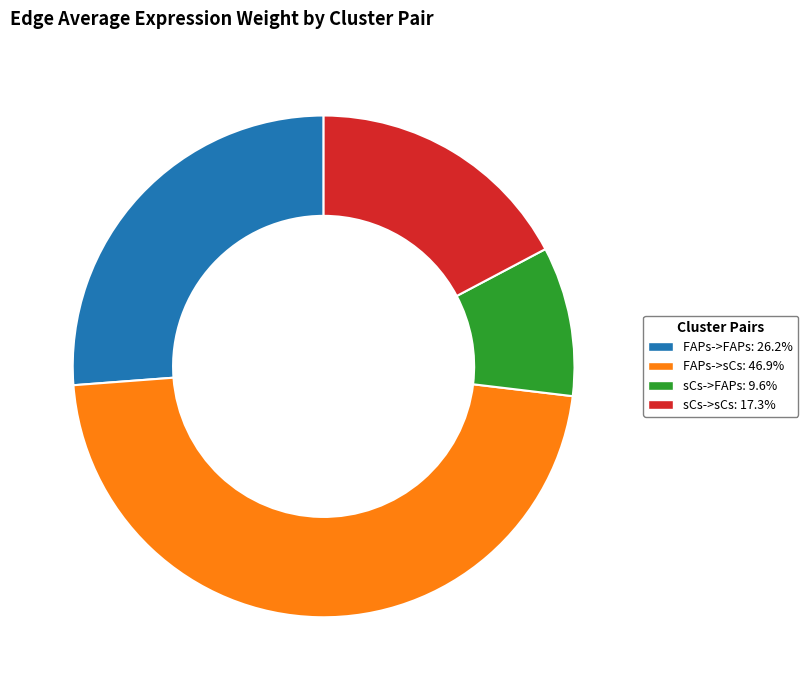

Between sCs->sCs and FAPs->FAPs, which is larger?

FAPs->FAPs